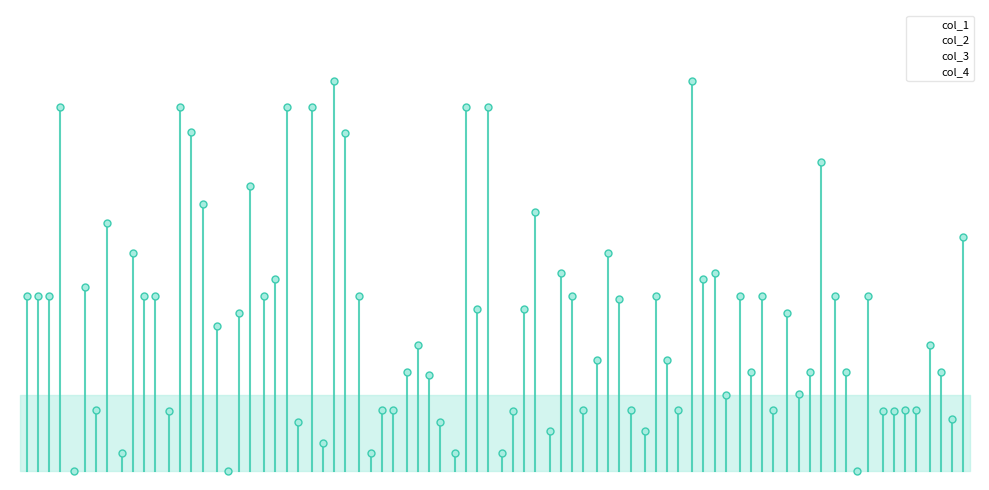

What are all the series names shown in the legend?

col_1, col_2, col_3, col_4